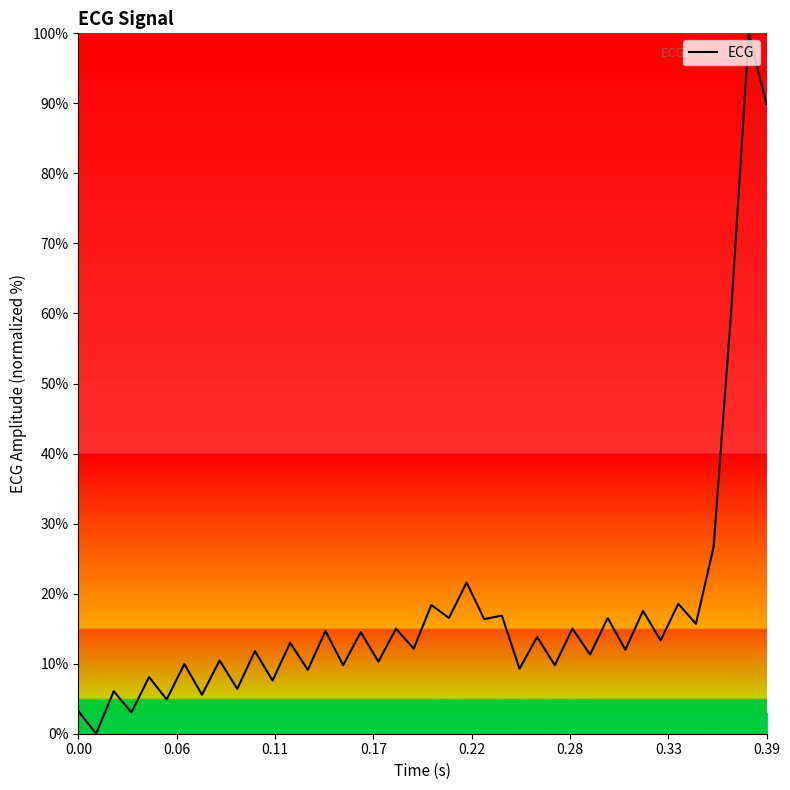

How many series are shown in this chart?

1